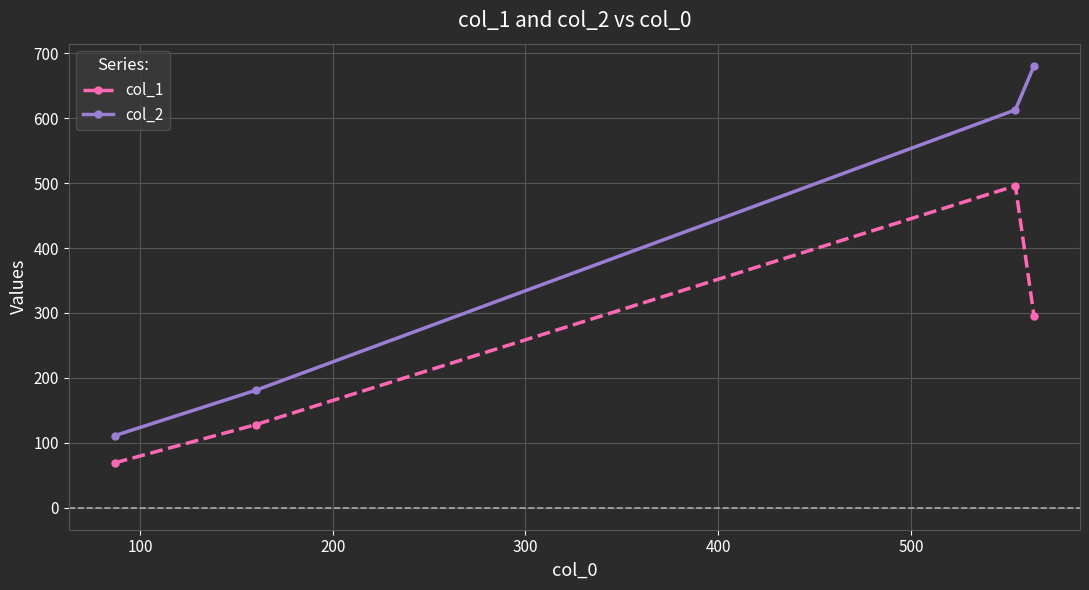

What is the average value of the col_1 series?

247